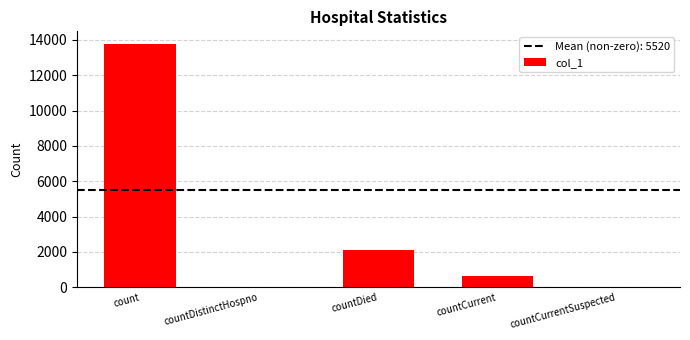

At which category does the chart reach its peak across all series?

count